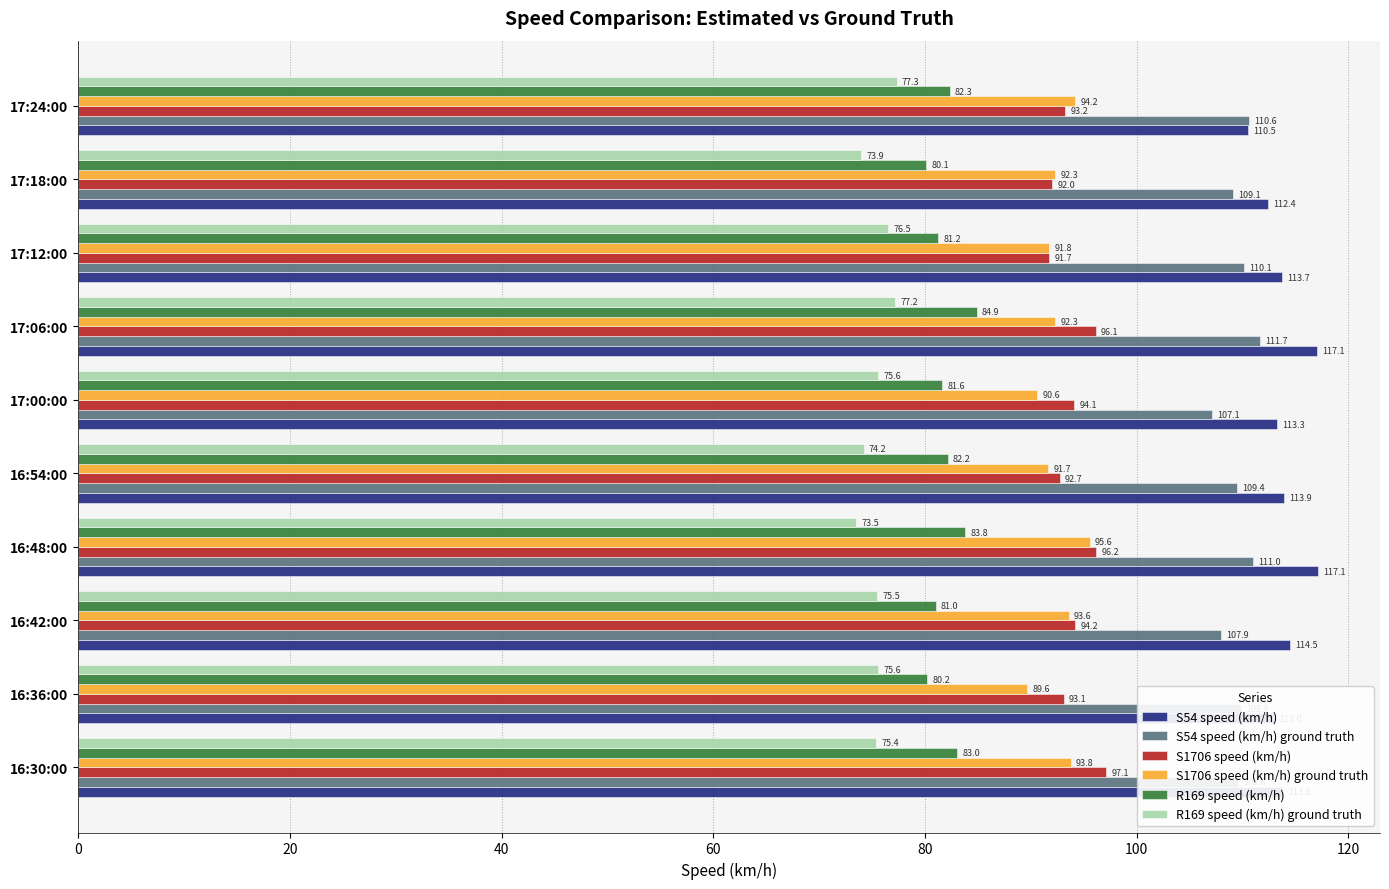

Is it true that S1706 speed (km/h) ground truth equals 134.7 at 16:36:00?

False